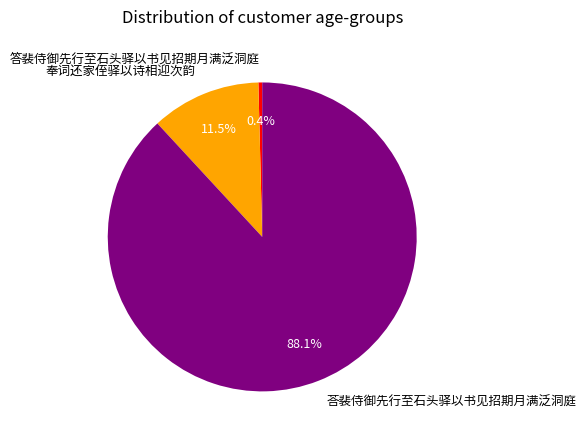

What is the smallest slice in the pie chart?

答裴侍御先行至石头驿以书见招期月满泛洞庭